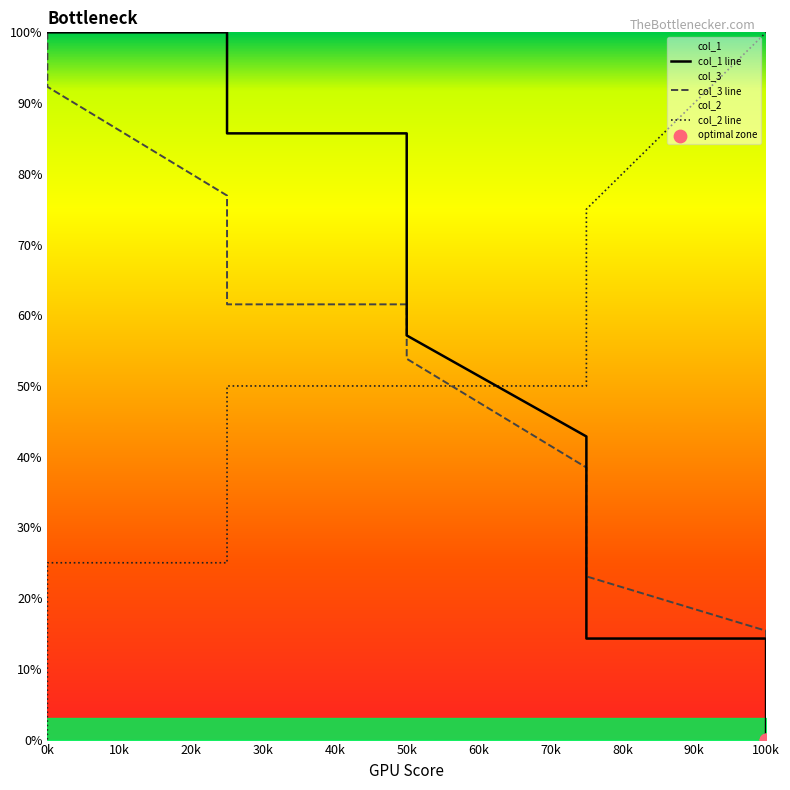

What is the total value across all series at 50k?

197.3